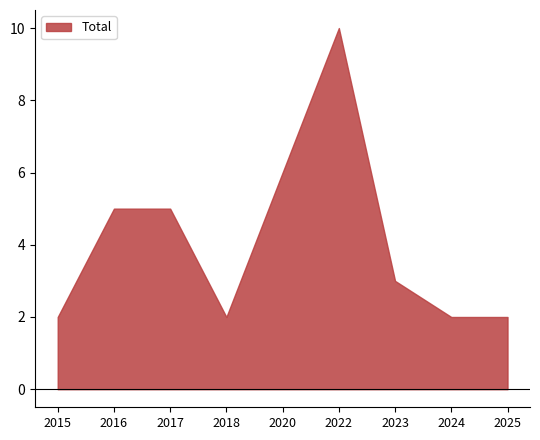

True or false: Total has a value of 3 at 2016.

False